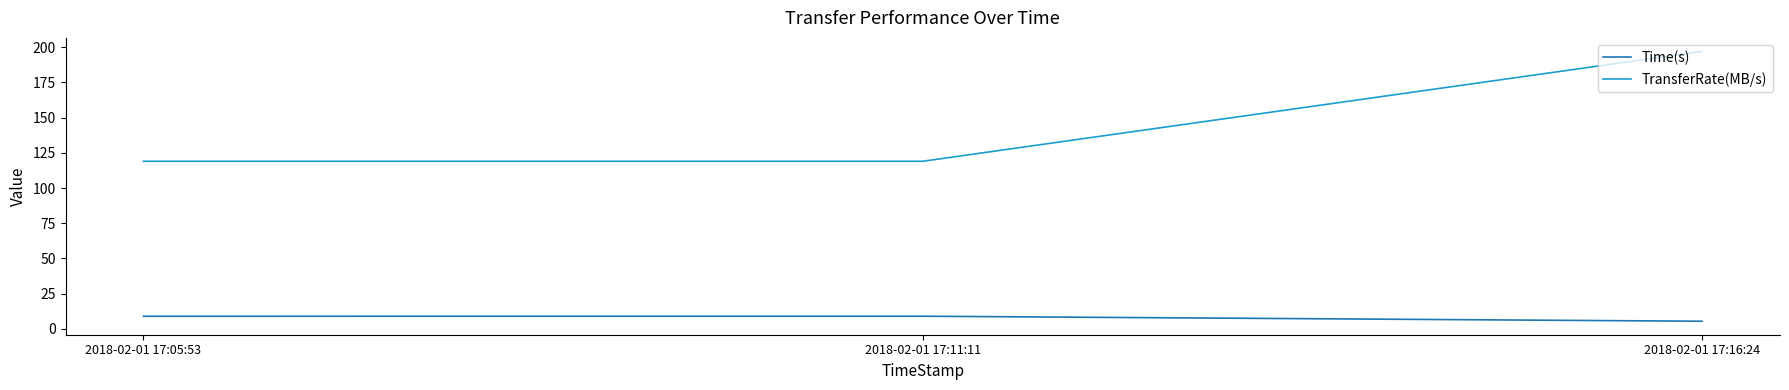

Rank the series by their maximum value, from highest to lowest.

TransferRate(MB/s), Time(s)